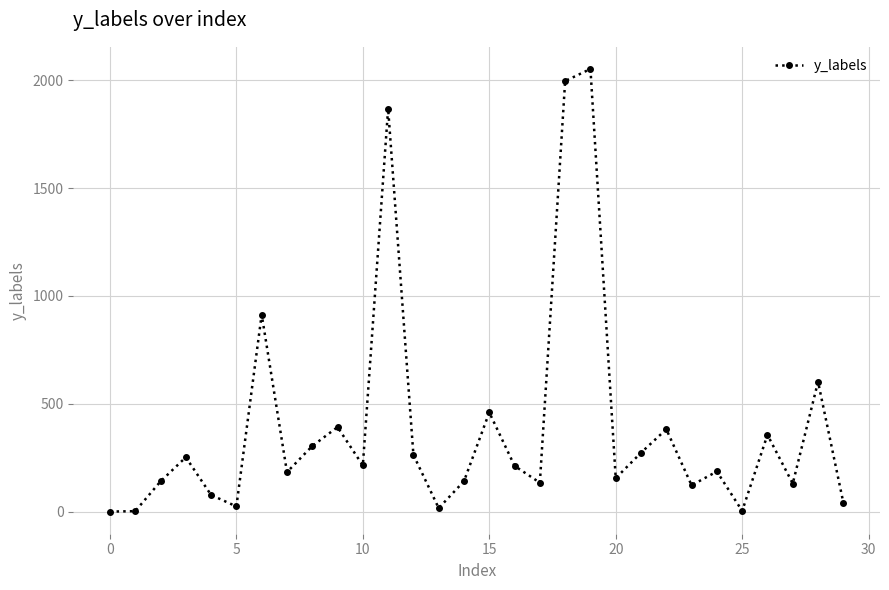

What is the value of the 21st point from the left?

155